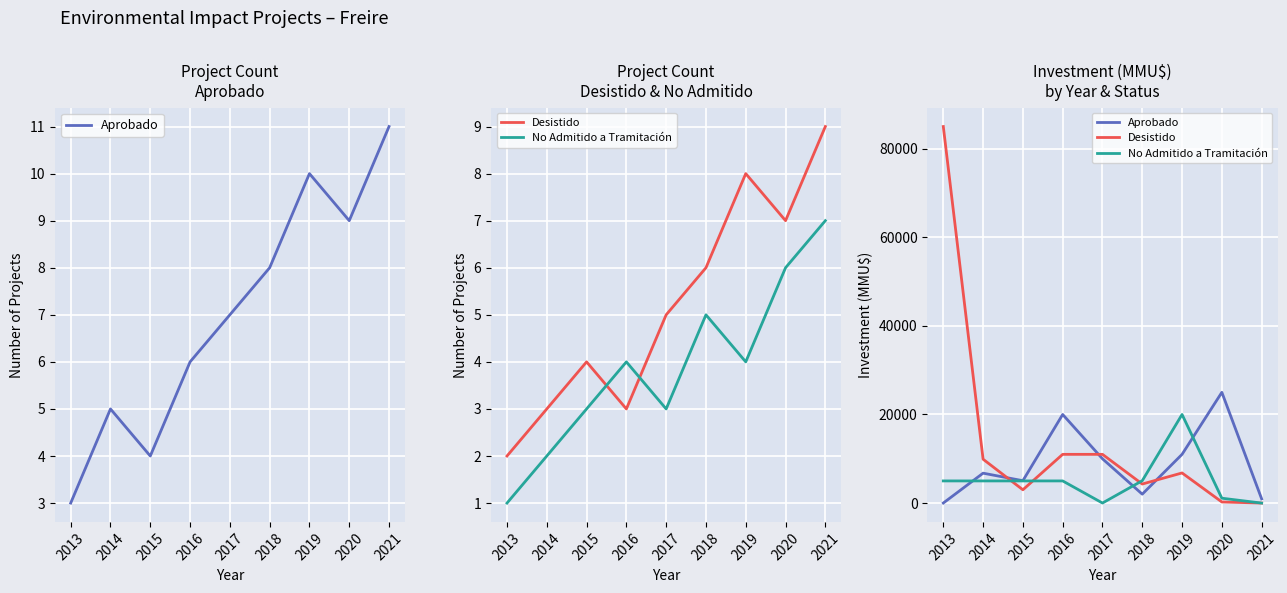

What is the value of the No Admitido a Tramitación point at the 3rd from the left?

5000